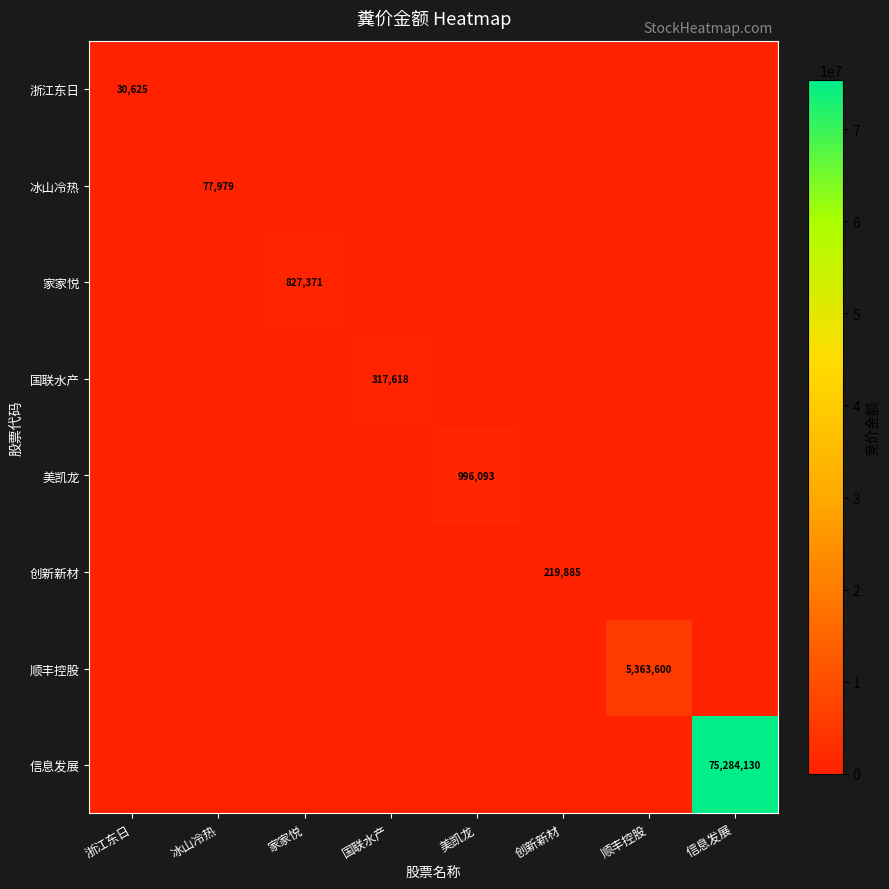

True or false: 顺丰控股 has a value of 5363600 at 顺丰控股.

True